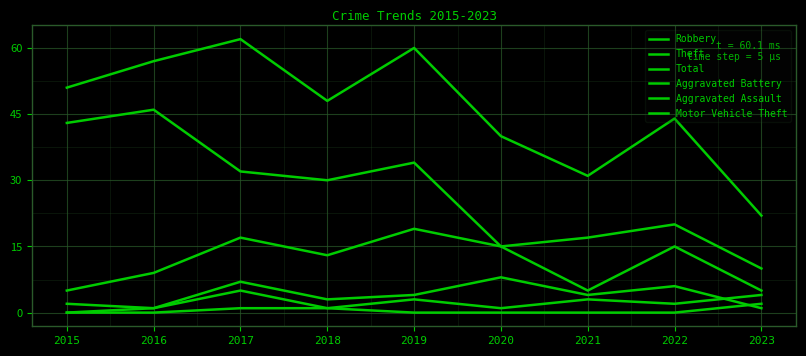

How many lines are shown in the chart?

6